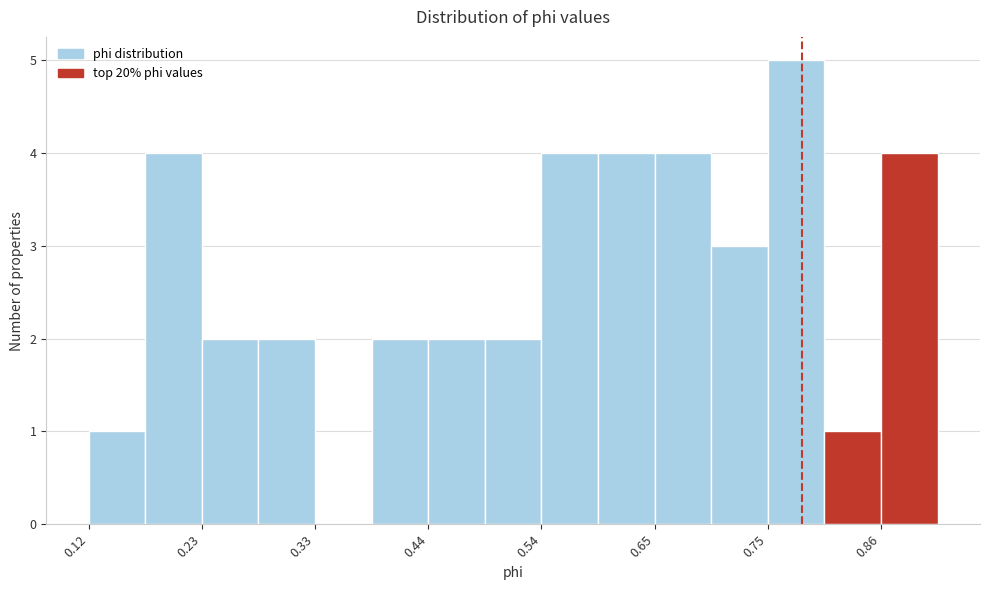

Around what value on the x-axis is the tallest bar? Give the approximate position of its centre, as read against the axis.

0.78